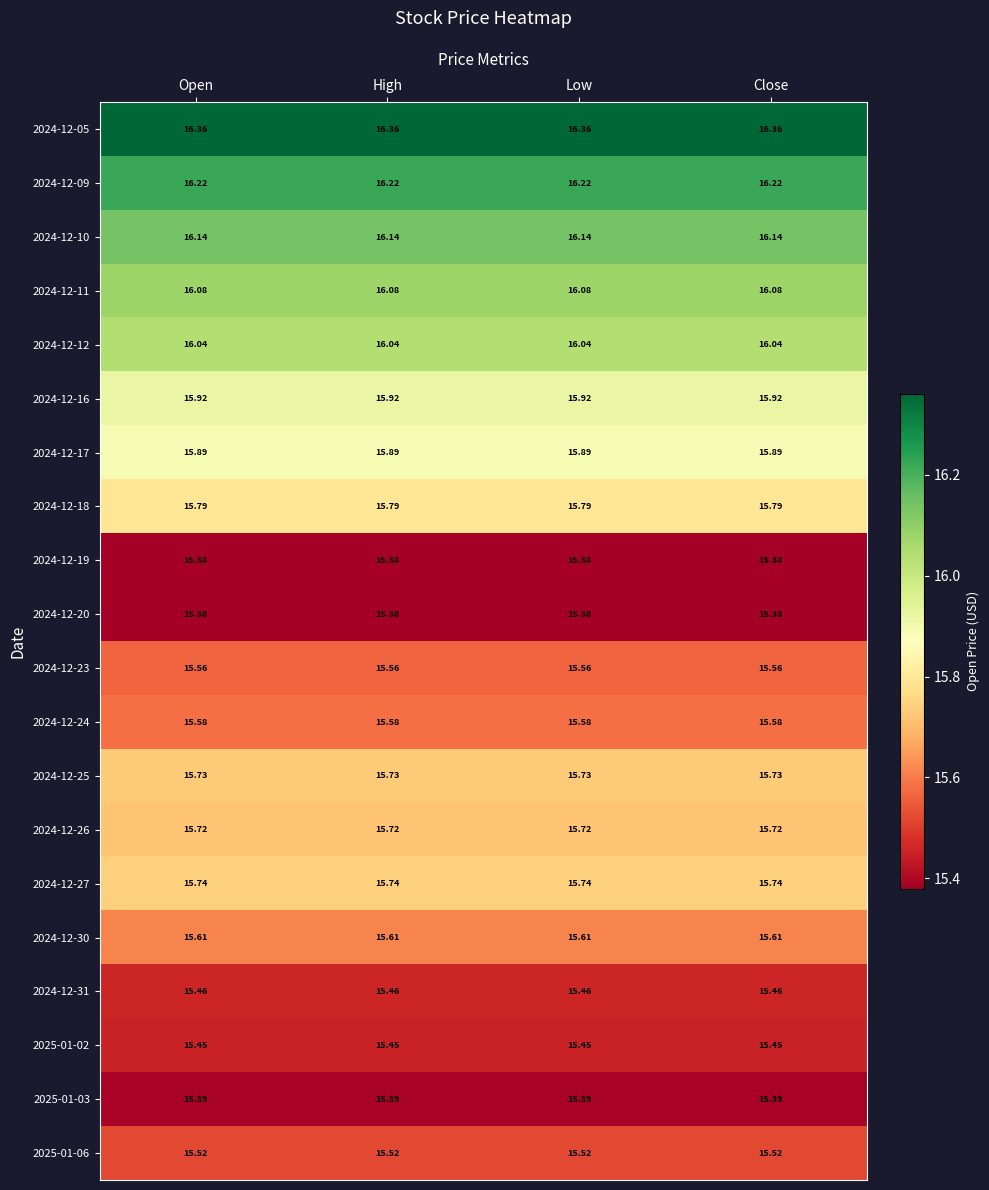

Is the value of 2024-12-17 at Close greater than the value of 2024-12-31 at High?

Yes